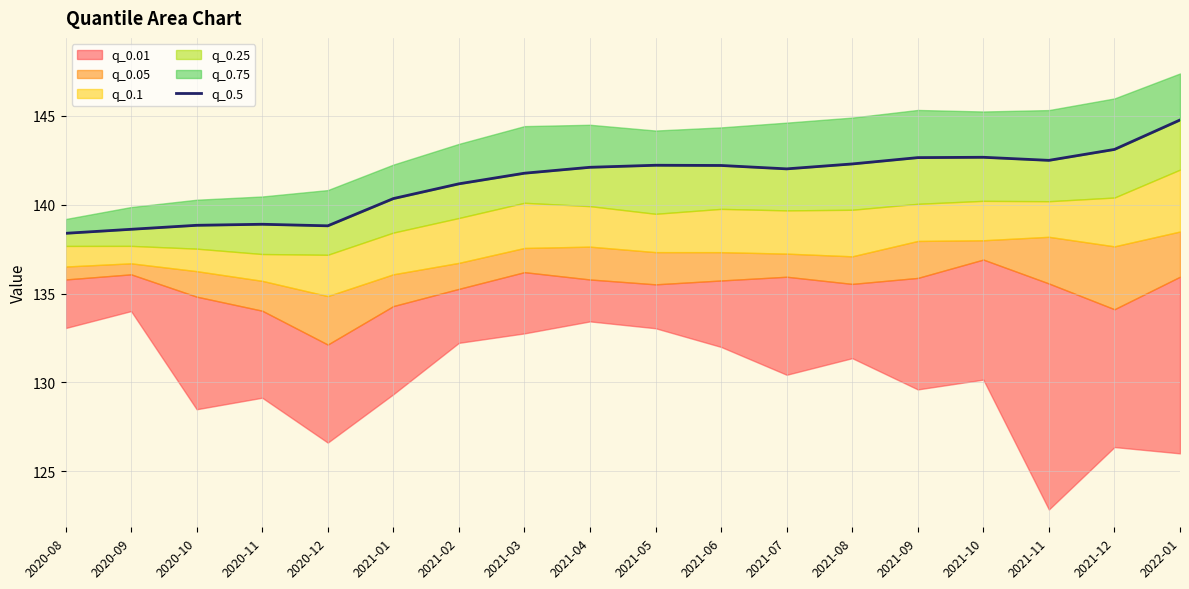

How many lines are shown in the chart?

1